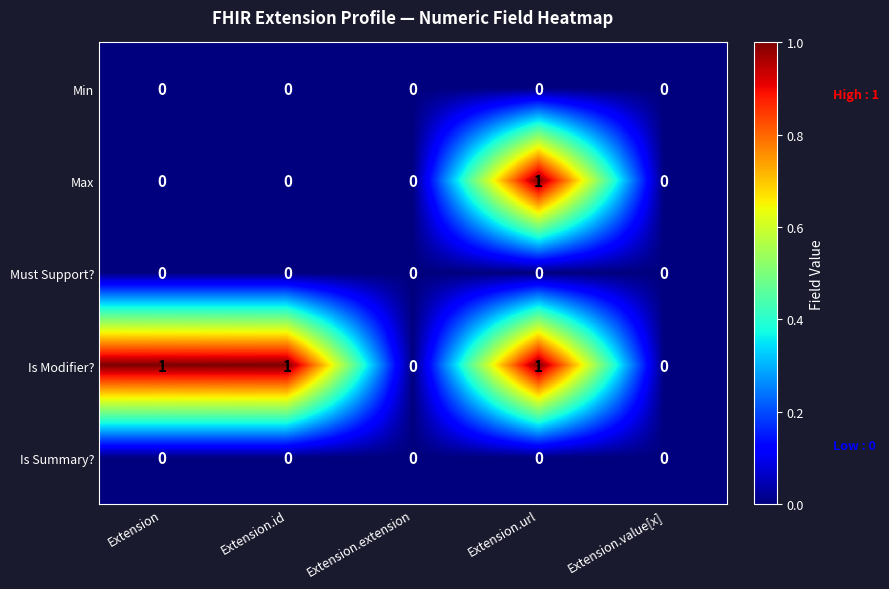

Which series has the largest total across all categories?

Is Modifier?